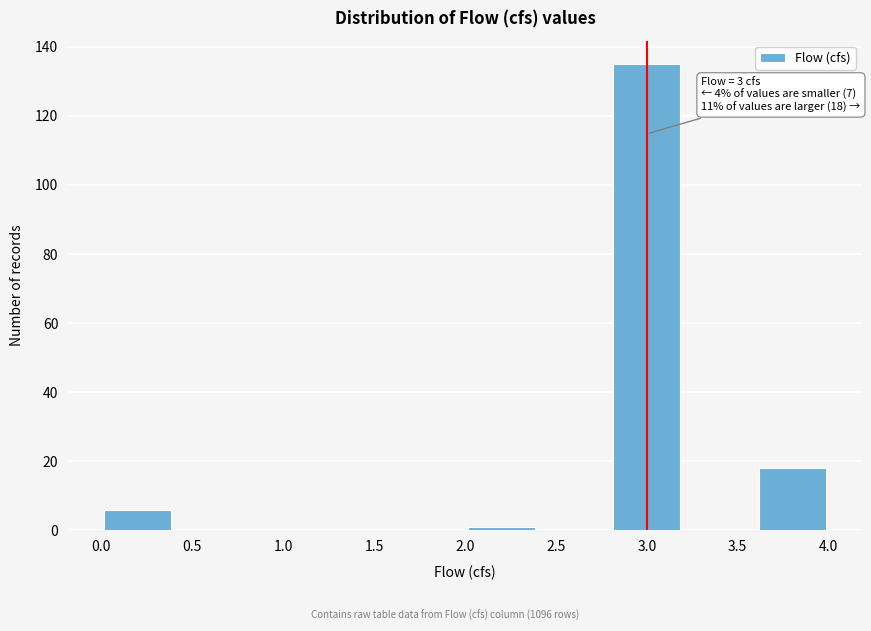

Over which range of the x-axis is the bar tallest?

2.8 to 3.2